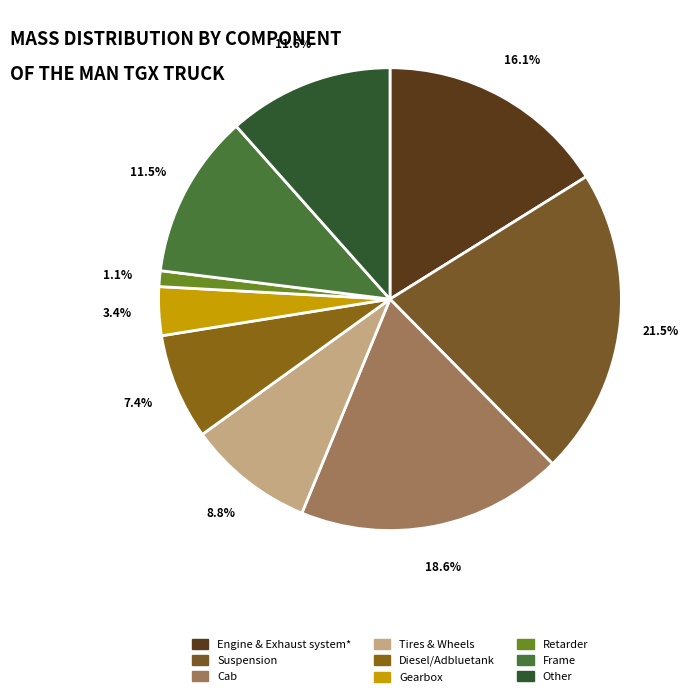

Which slice is the smallest?

Retarder